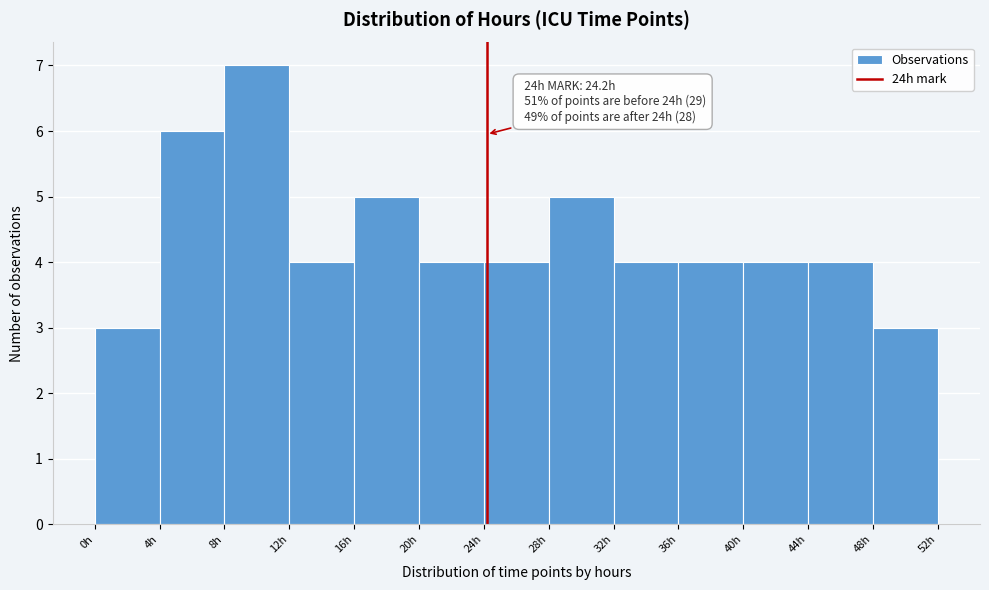

Which range on the x-axis has the tallest bar?

8 to 12